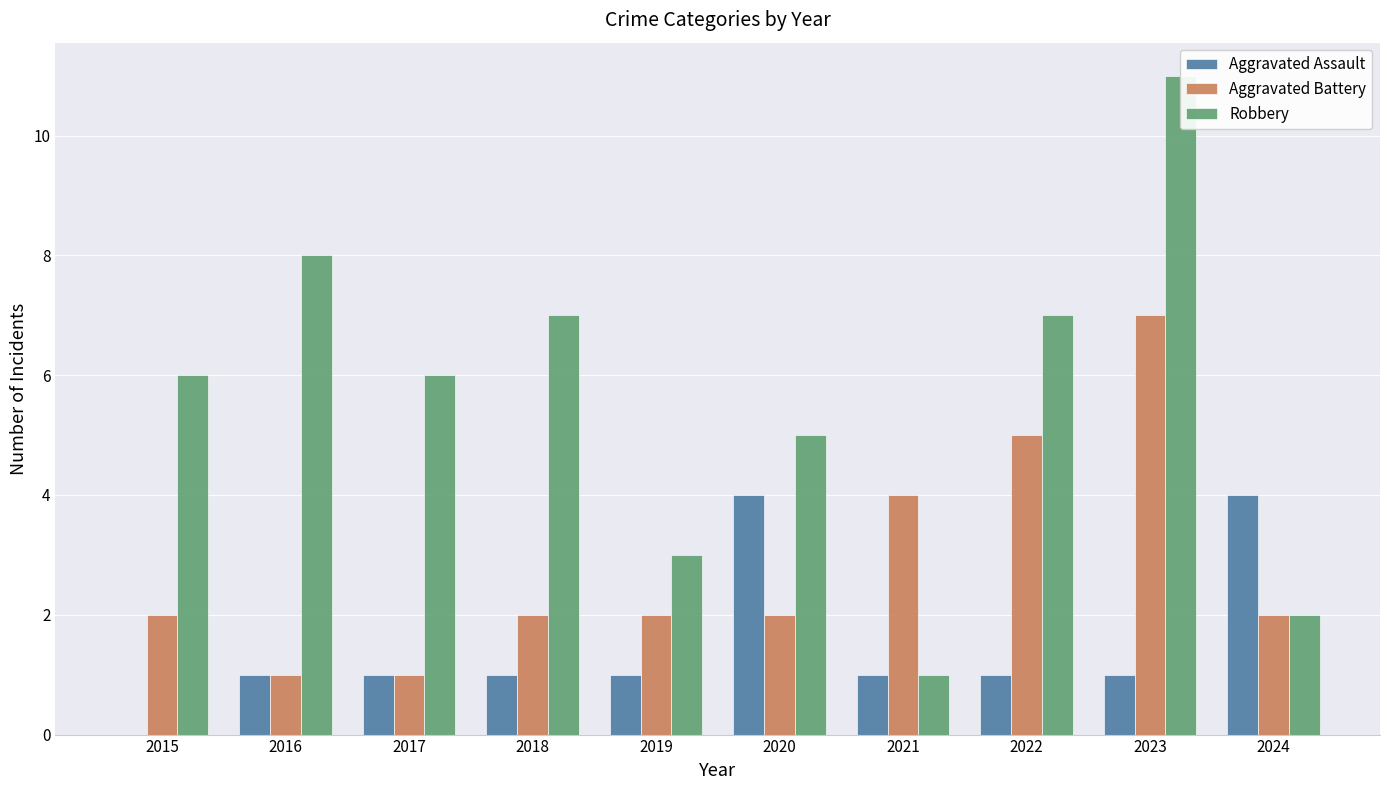

Count the number of data series in this chart.

3